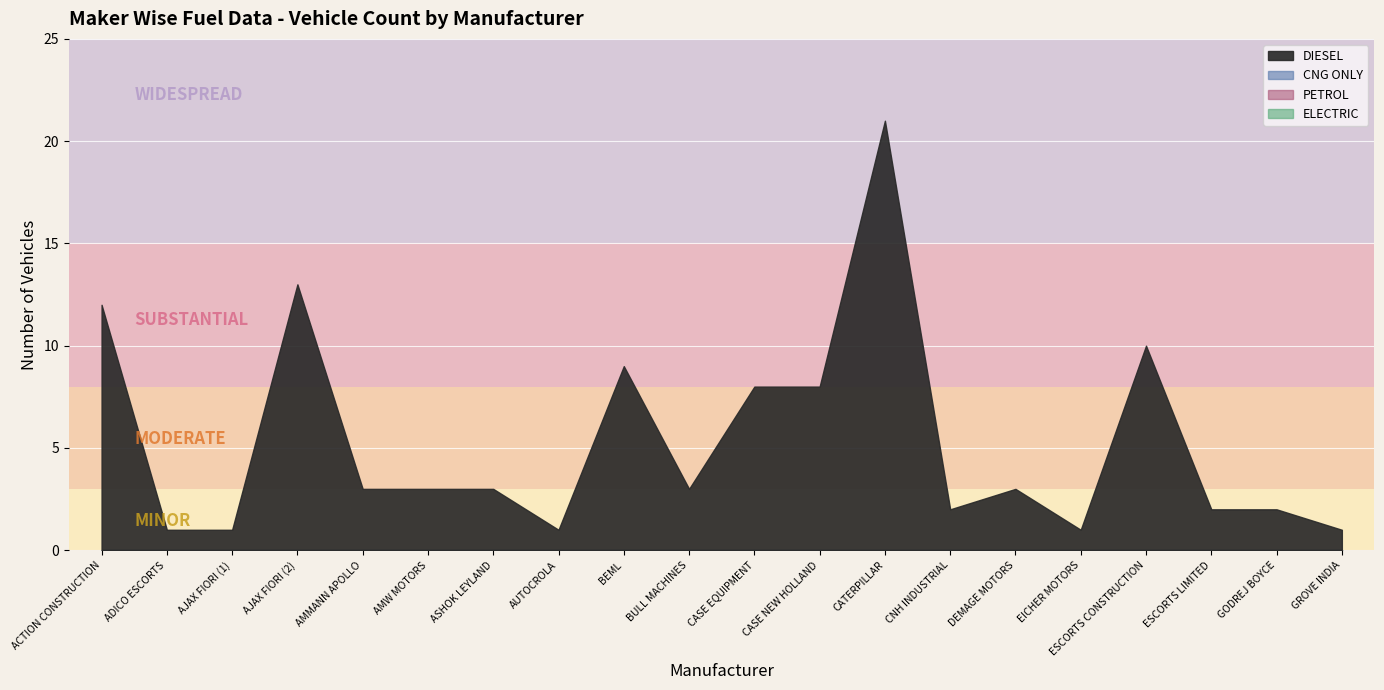

Which series has the widest spread of values?

DIESEL